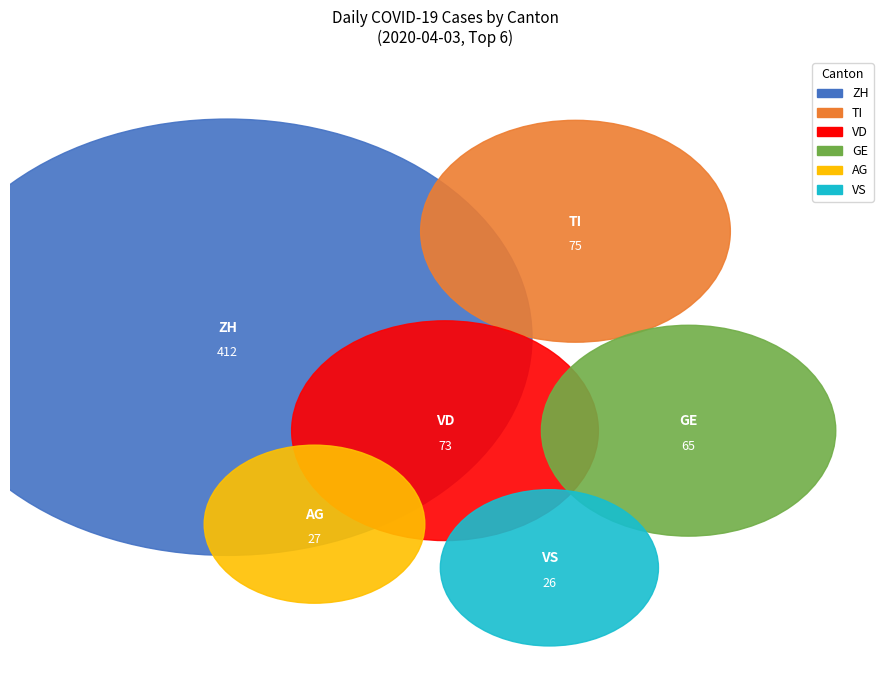

The GE slice represents 8% of the pie. True or false?

True